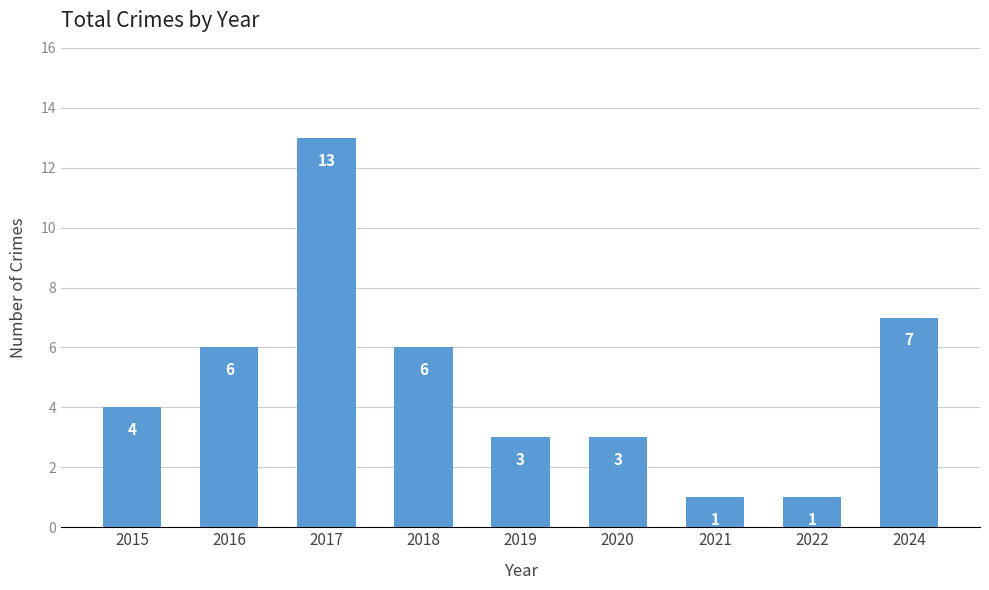

Reading right to left, list all the values displayed in this chart.

2024=7	2022=1	2021=1	2020=3	2019=3	2018=6	2017=13	2016=6	2015=4